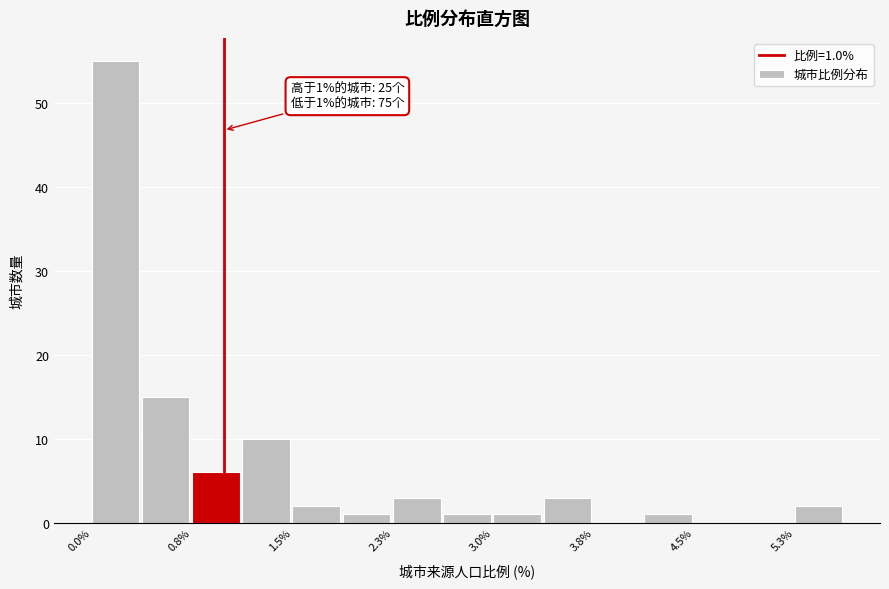

Around what value on the x-axis is the tallest bar? Give the approximate position of its centre, as read against the axis.

0.2